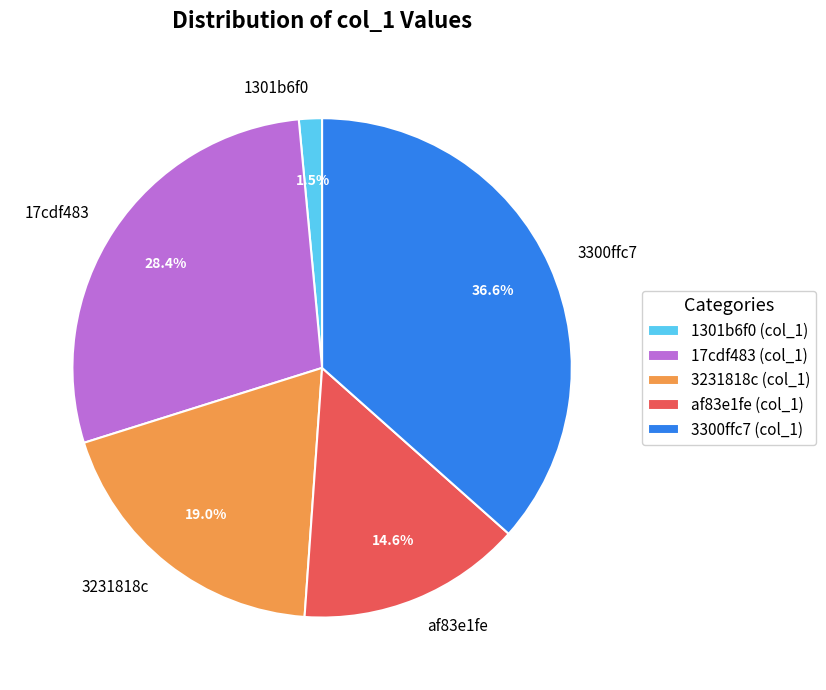

What portion of the pie excludes 17cdf483?

71.6%